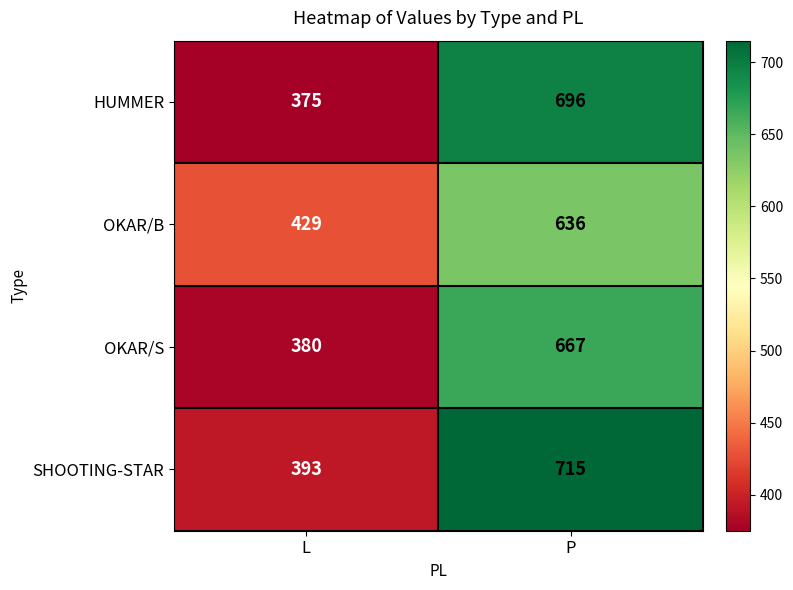

What is the difference between the maximum and minimum values in the HUMMER series?

321